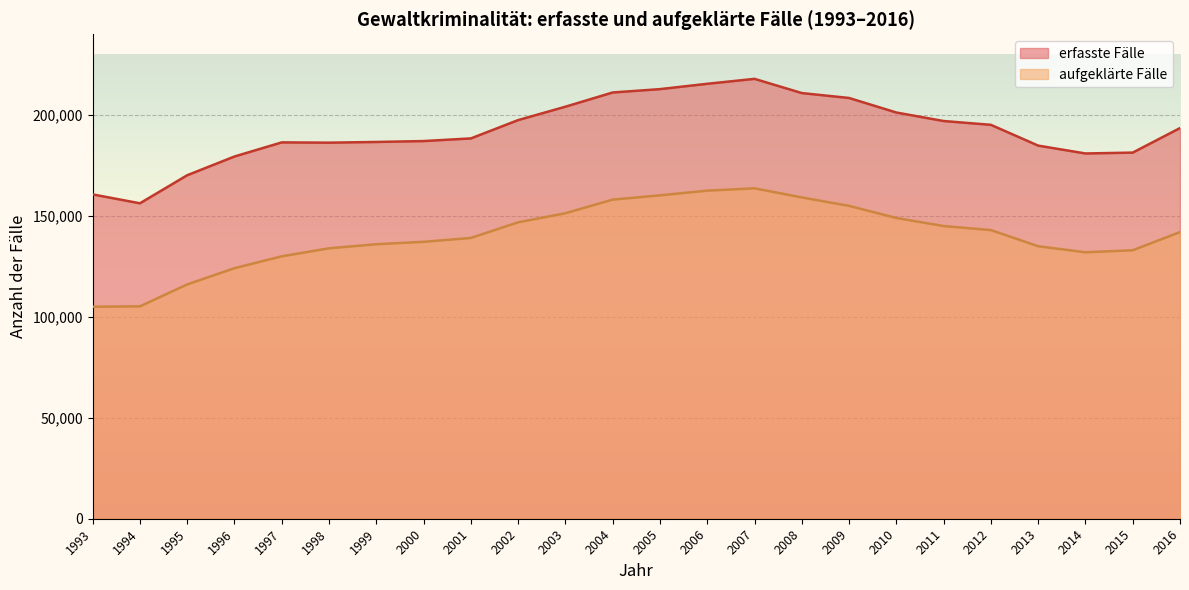

What is the difference between the erfasste Fälle values at 1999 and 2000?

448